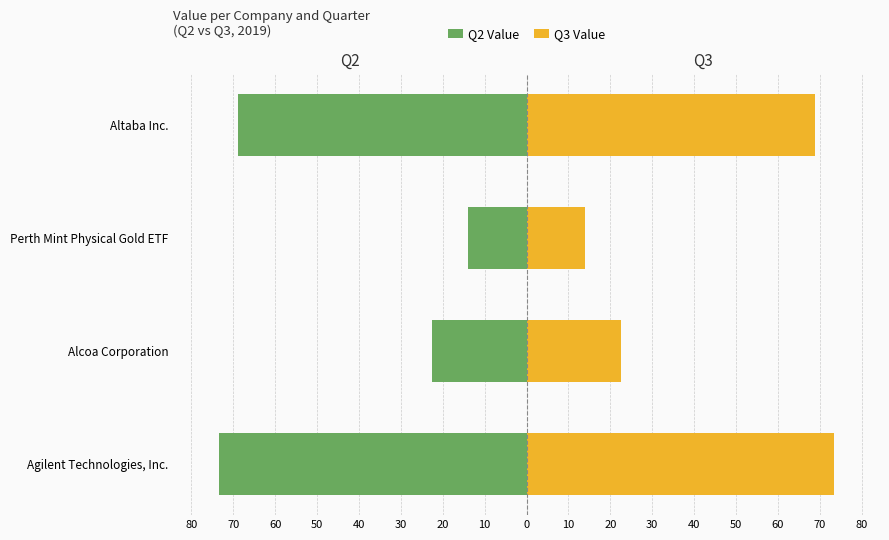

How many groups of bars are there?

4